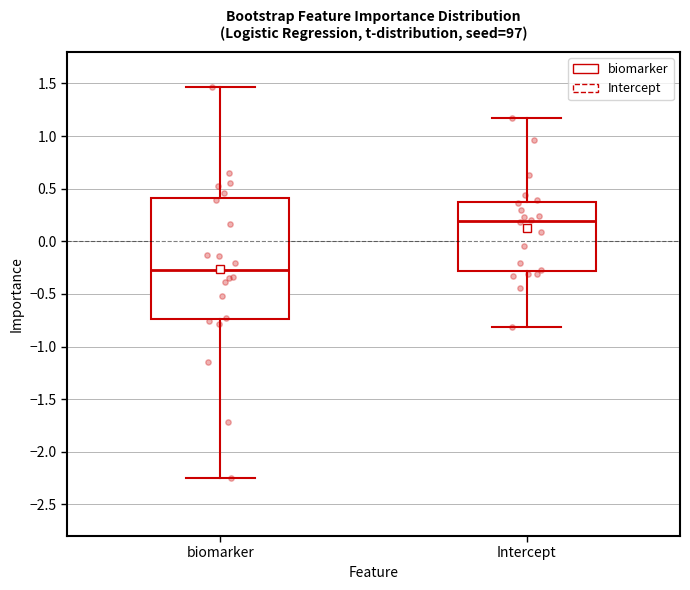

Where is the upper edge of the box for biomarker on the y-axis? The values are not printed on the chart, so give them approximately, as read against the axis.

0.40